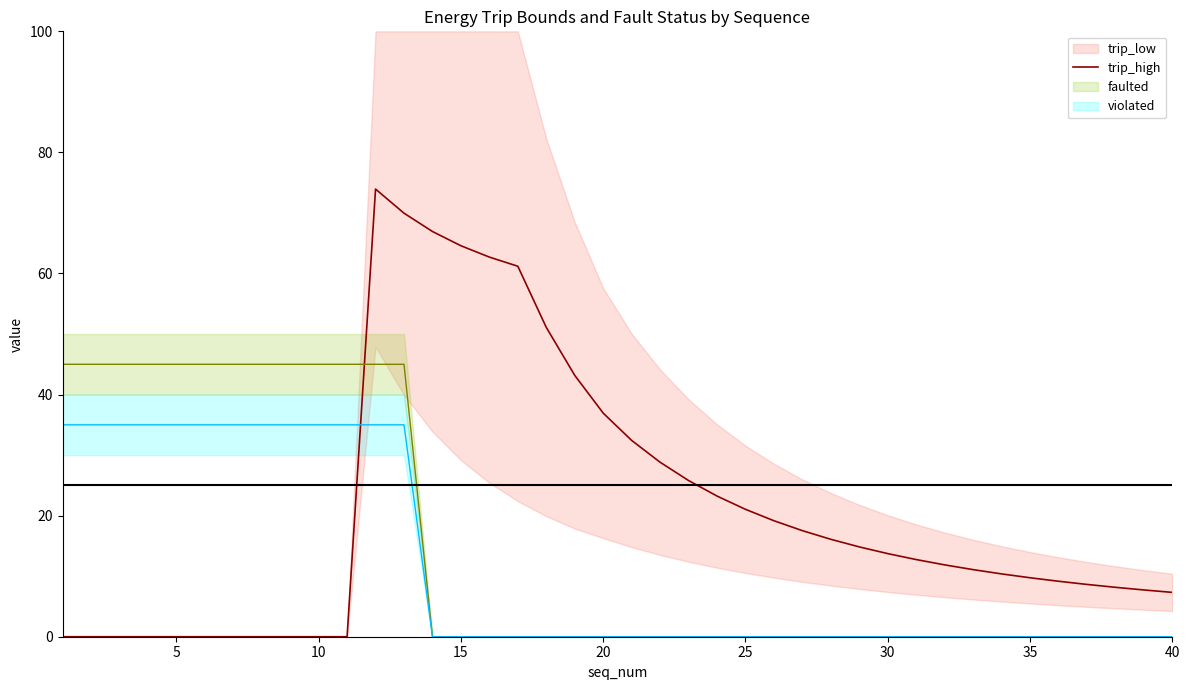

What is the greatest value displayed?

73.9